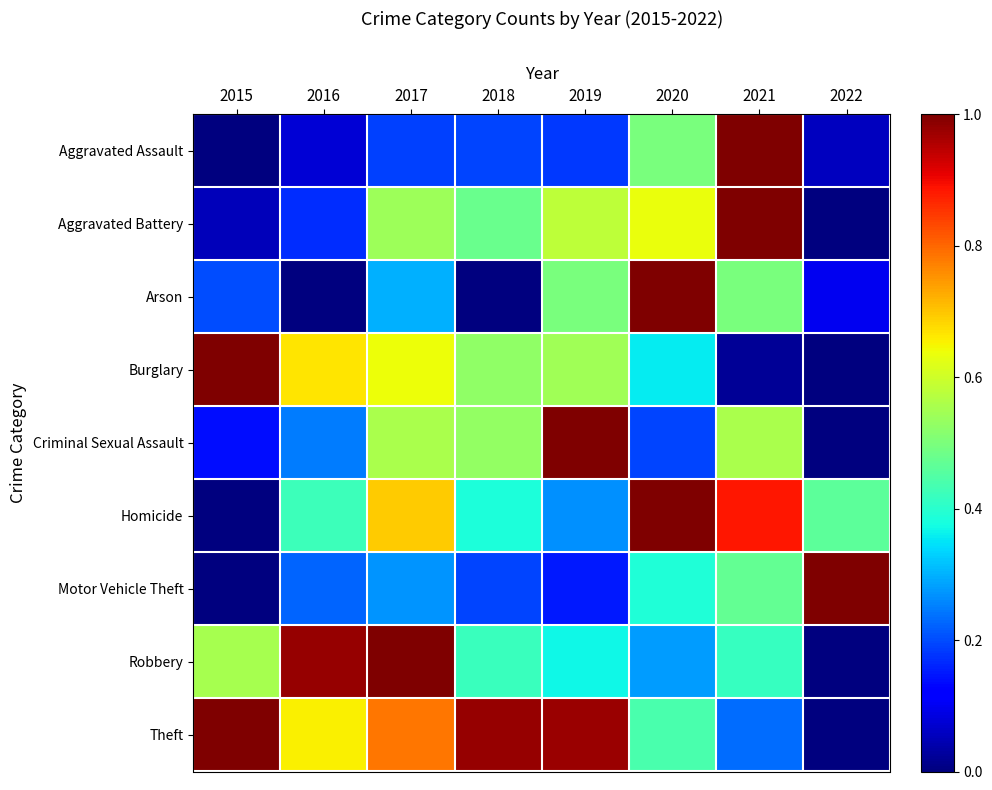

Between 2021 and 2016, which is larger?

2021